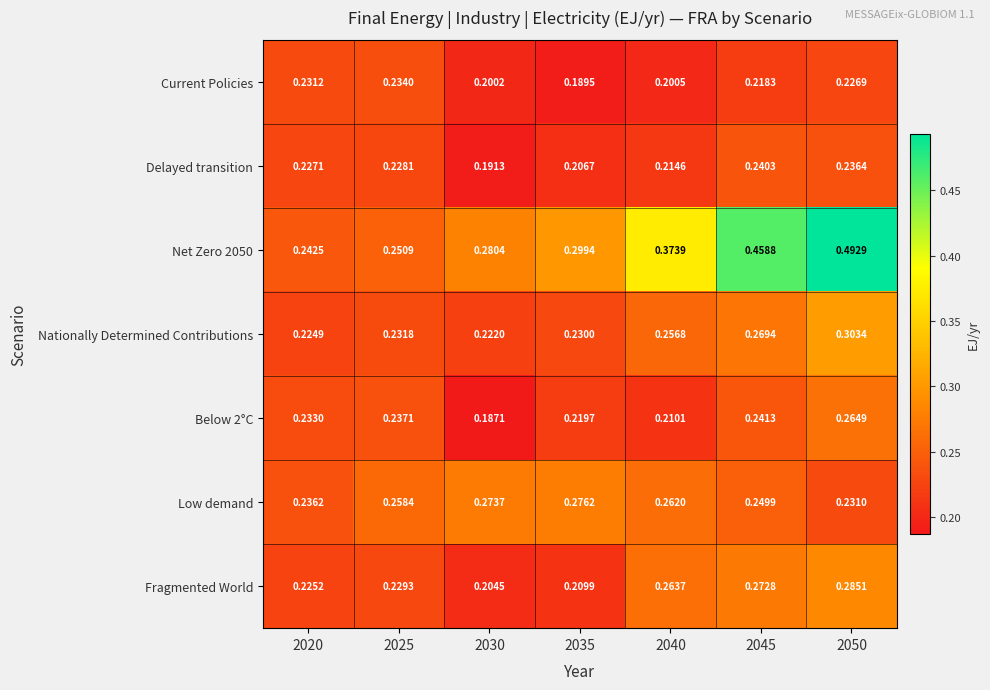

Is the value of Below 2°C at 2045 greater than the value of Low demand at 2030?

No